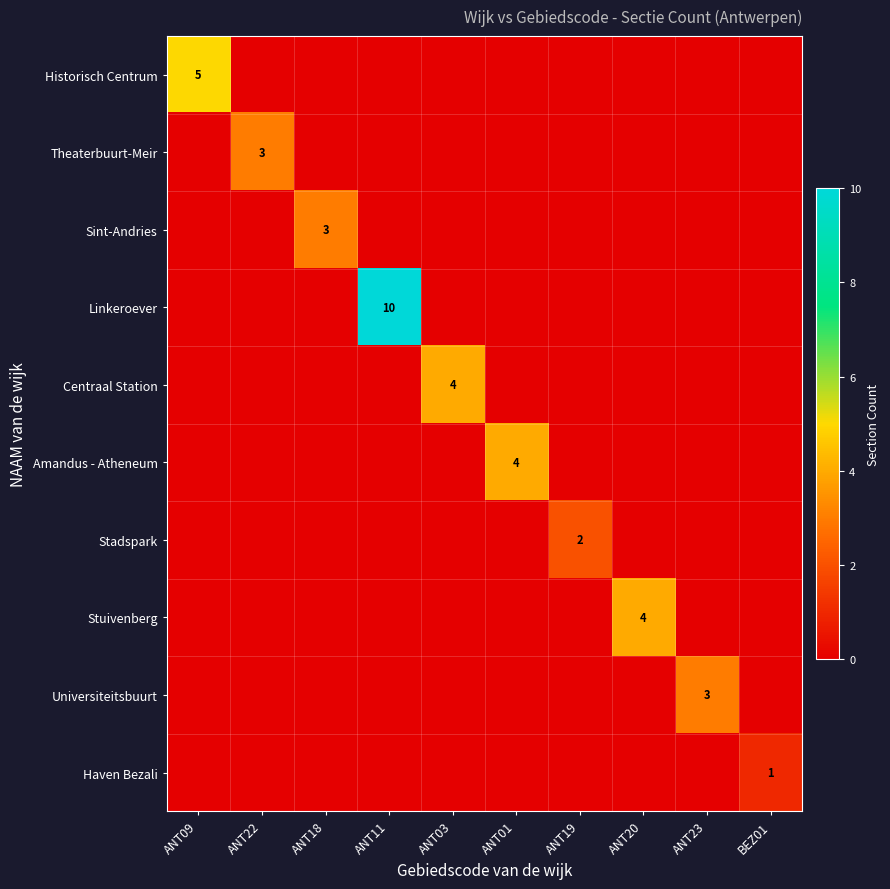

Is it true that Stuivenberg equals 2 at ANT20?

False